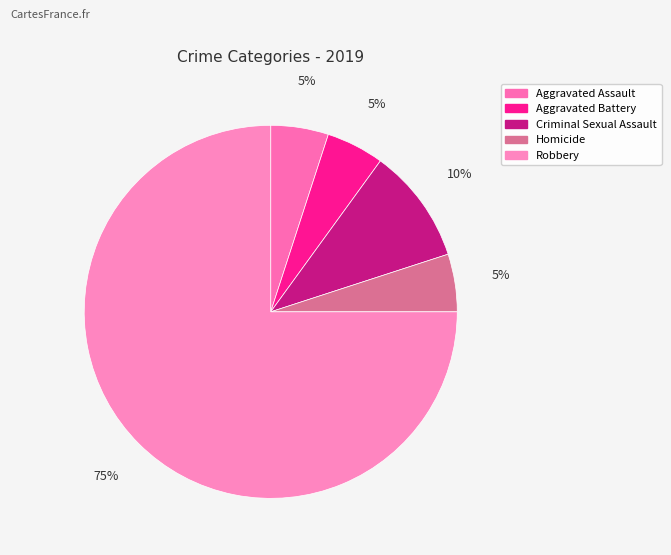

Count the number of slices in the pie.

5